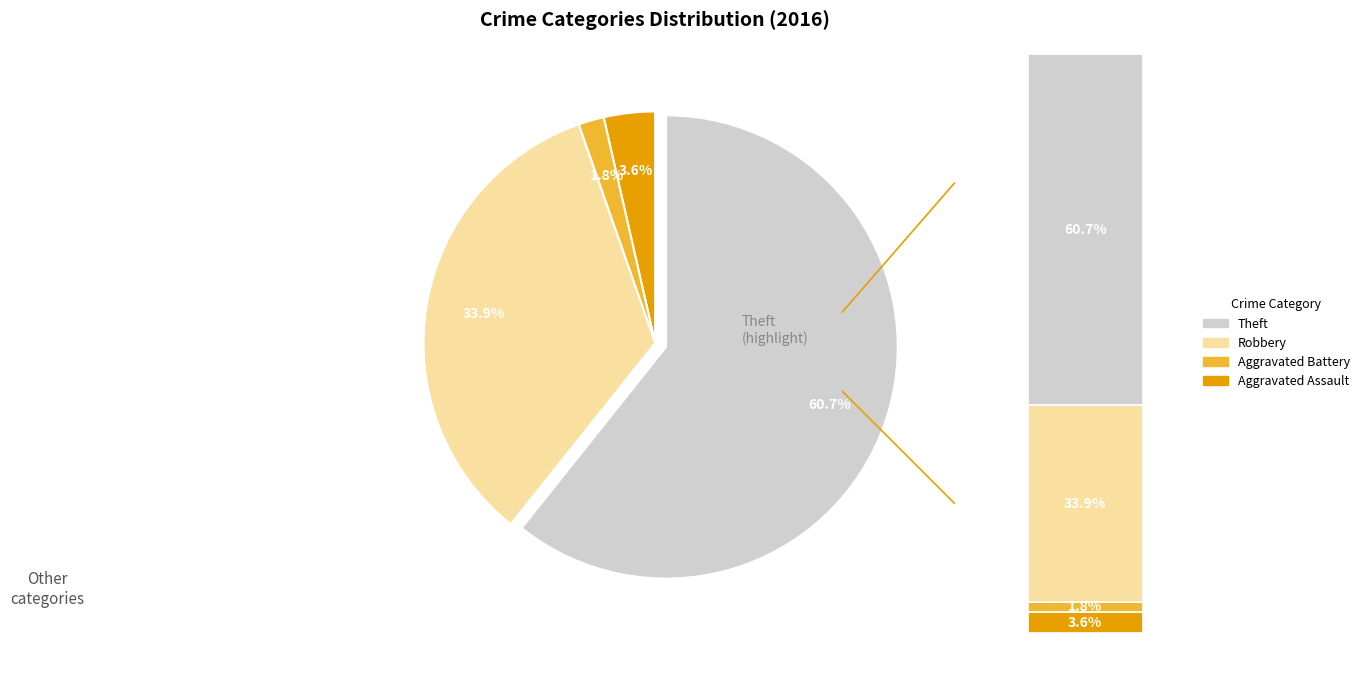

True or false: Robbery accounts for 29% of the total.

False